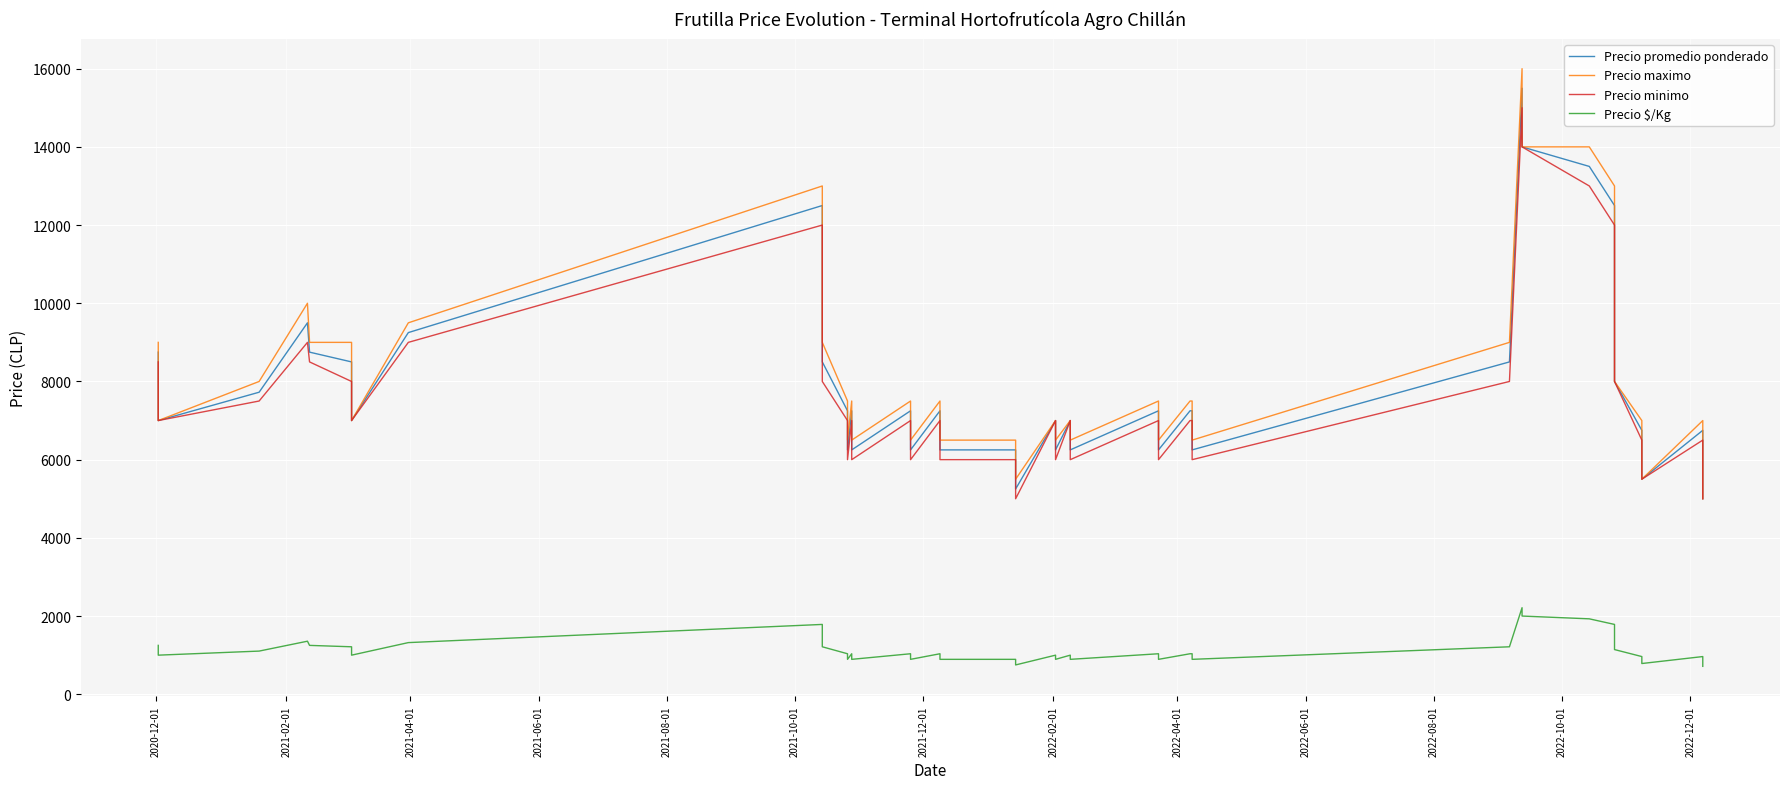

What is the sum of all Precio minimo values?

310000